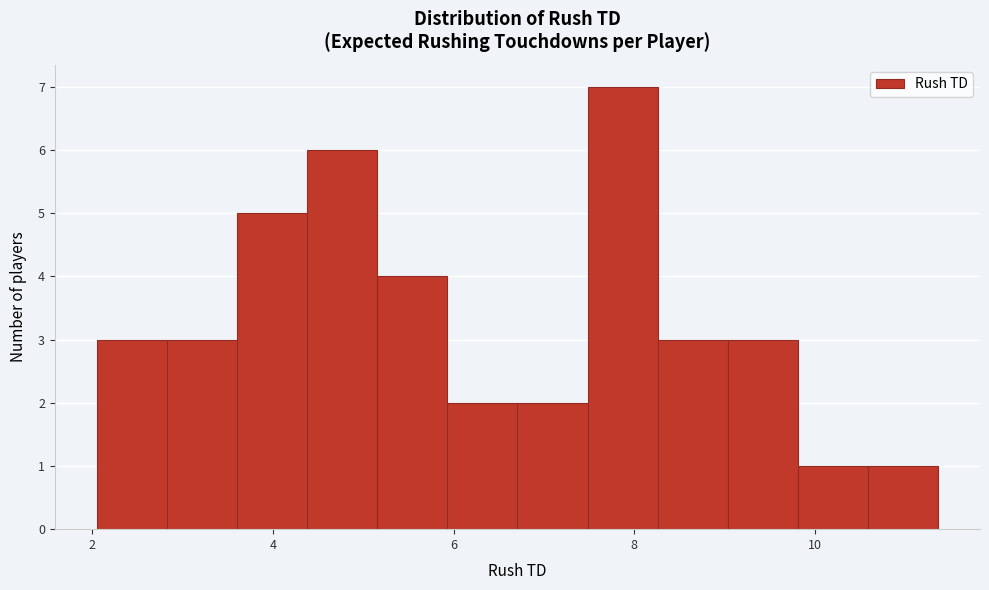

Around what value on the x-axis is the tallest bar? Give the approximate position of its centre, as read against the axis.

7.8